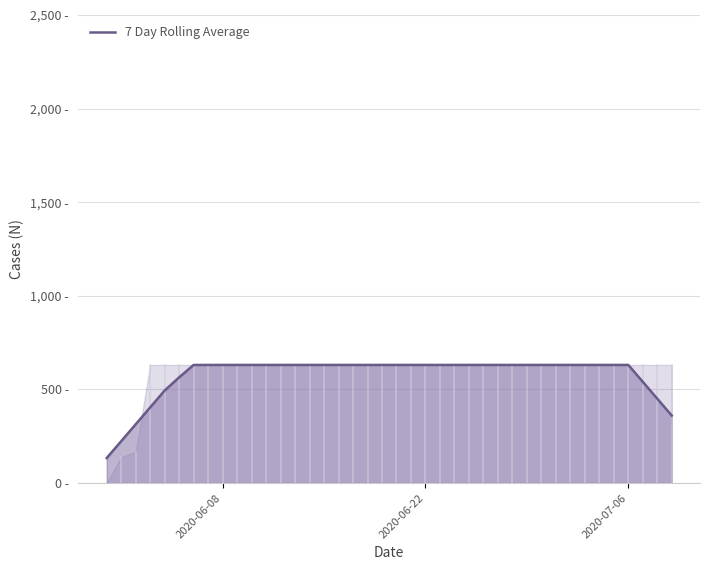

Reading left to right, what are all the values shown in this chart?

133.9	224.0	314.1	404.3	494.4	564.7	631.0	631.0	631.0	631.0	631.0	631.0	631.0	631.0	631.0	631.0	631.0	631.0	631.0	631.0	631.0	631.0	631.0	631.0	631.0	631.0	631.0	631.0	631.0	631.0	631.0	631.0	631.0	631.0	631.0	631.0	631.0	540.9	450.7	360.6